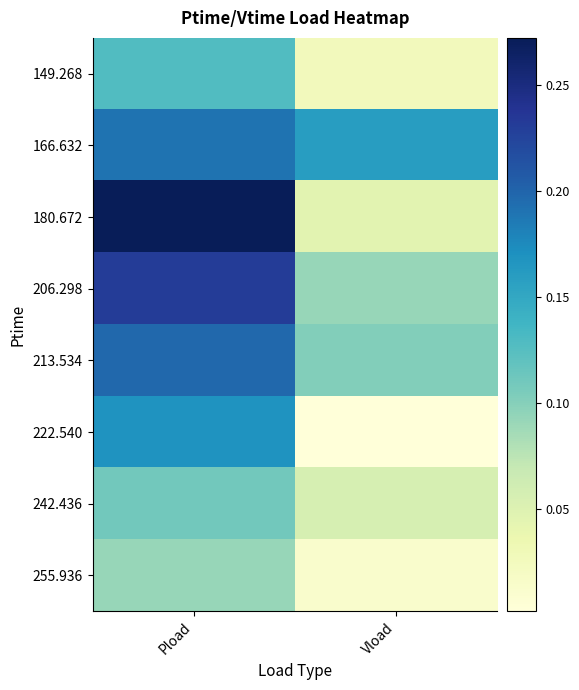

Between Pload and Vload, which is larger?

Pload